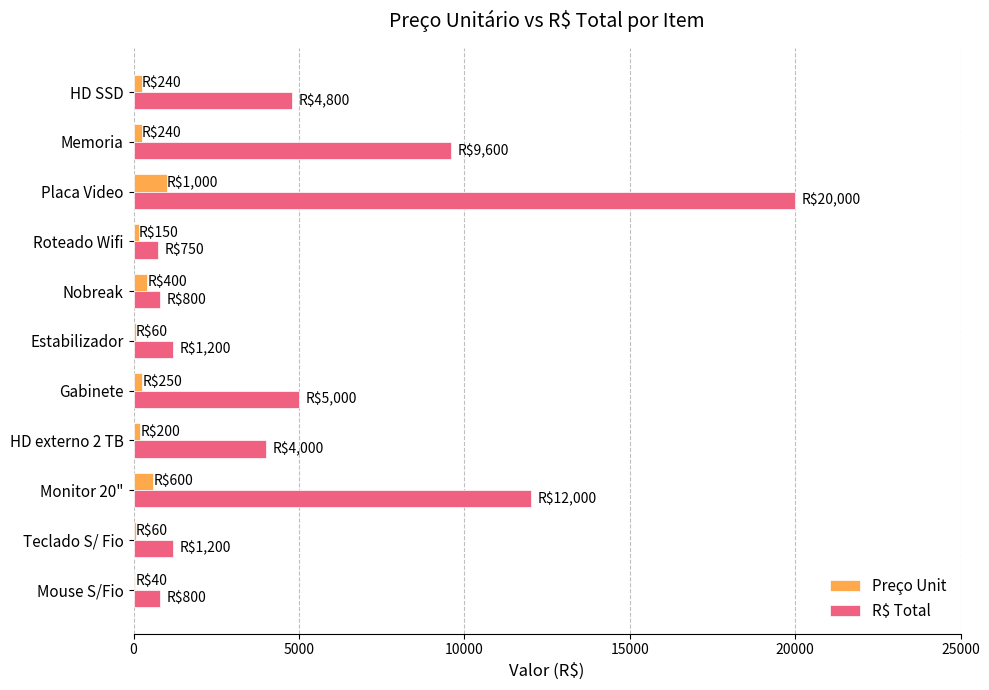

Between HD externo 2 TB and Estabilizador, which series saw the biggest shift?

R$ Total